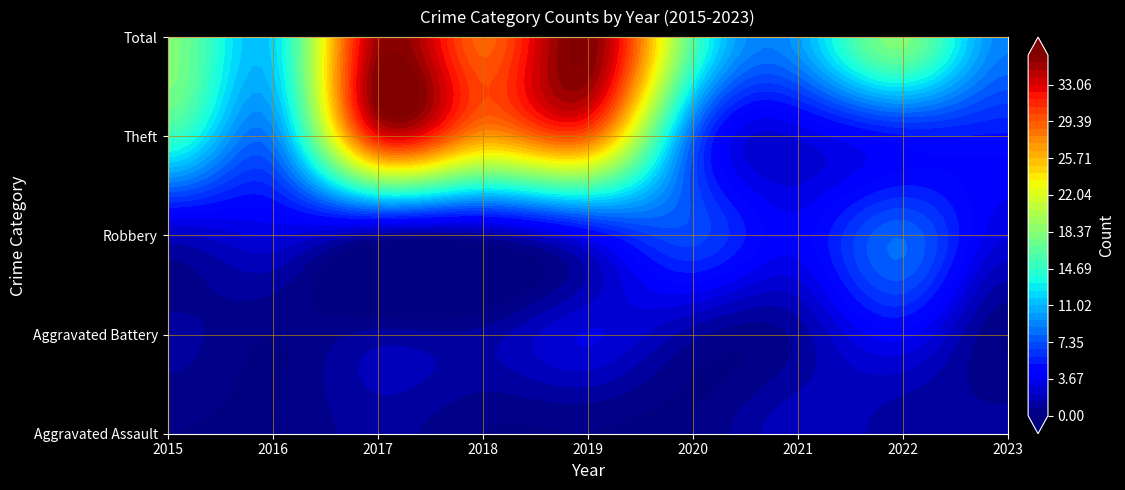

What is the minimum value for Theft?

3